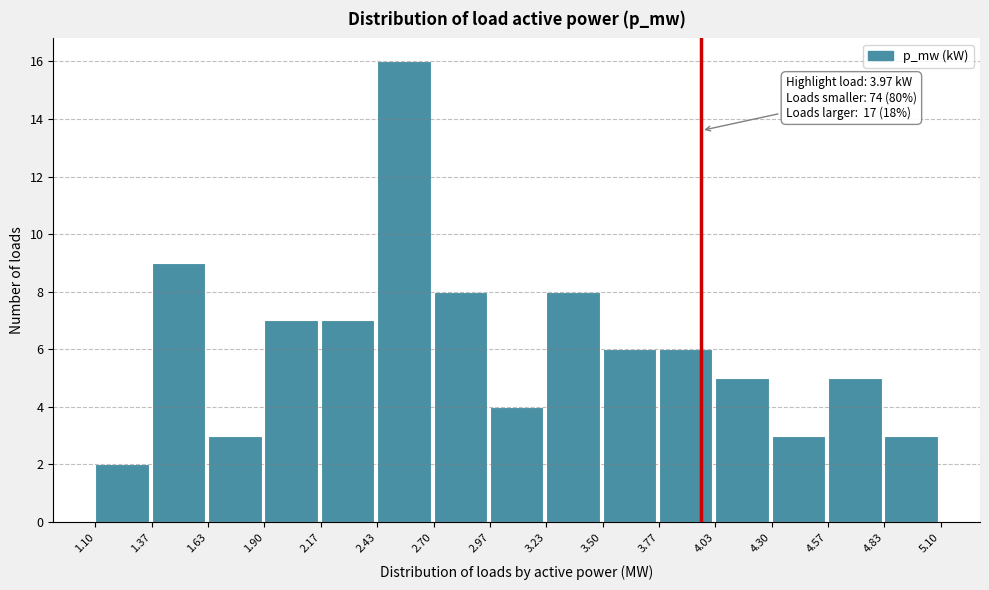

Which range on the x-axis has the tallest bar?

2.43 to 2.70